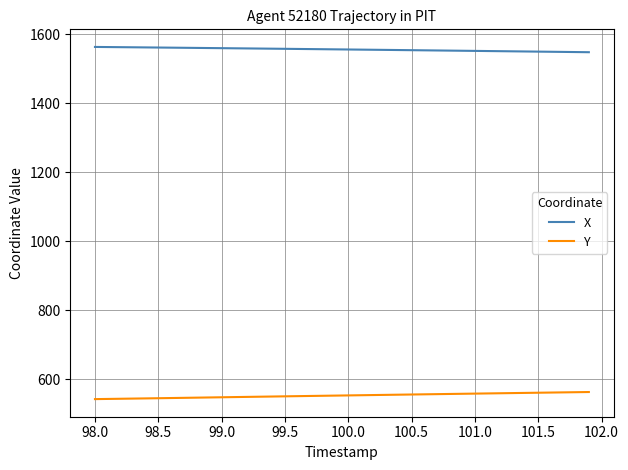

What is the minimum value for Y?

541.9